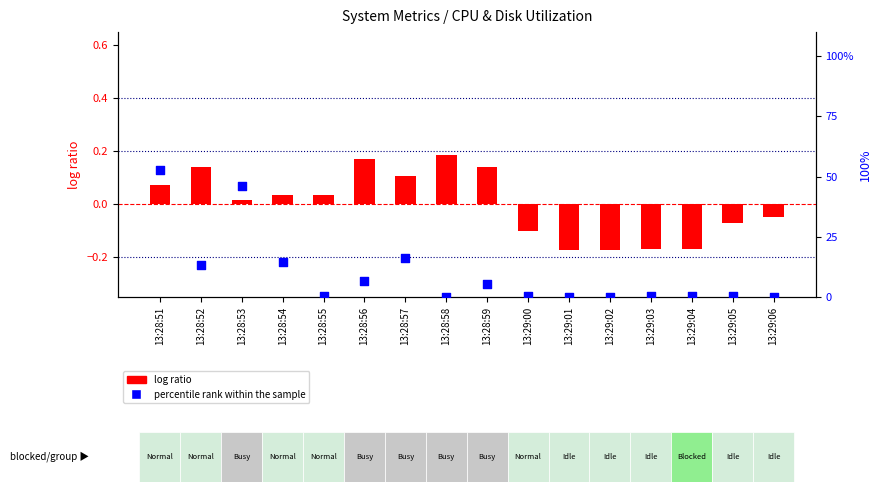

Which series contains the lowest Y value?

log ratio